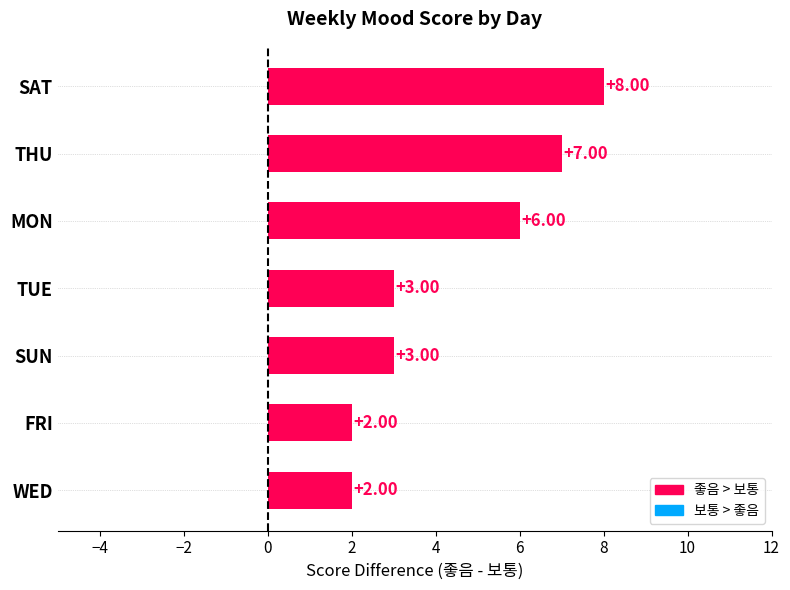

What is the label of the 5th bar from the bottom?

MON